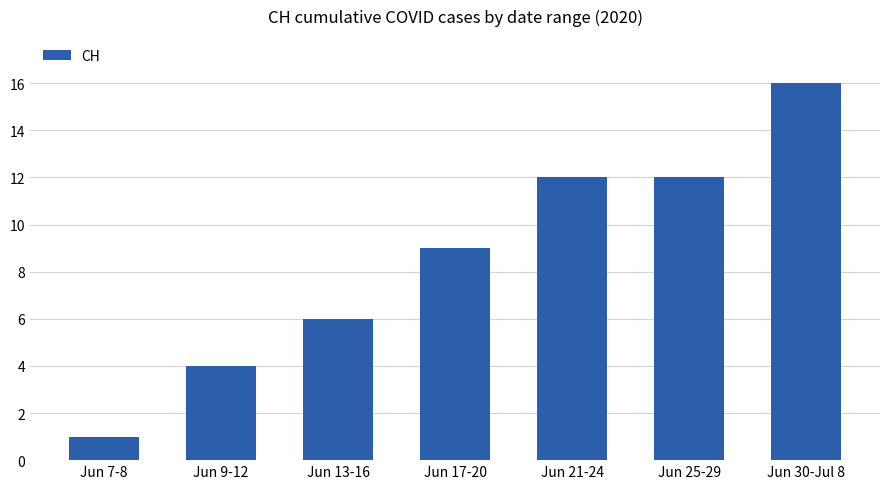

How many values are between 4 and 12?

5